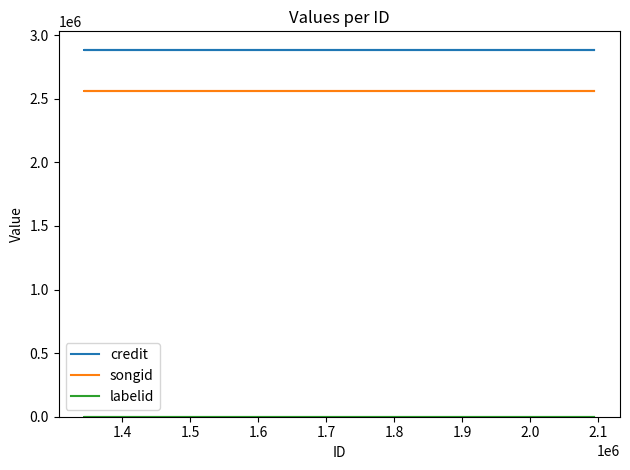

At how many categories does at least one series exceed 1161929?

5